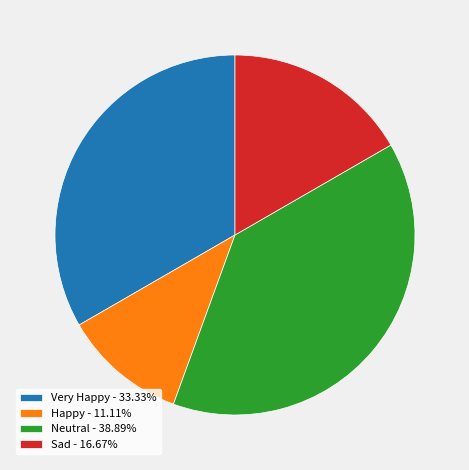

Do Happy - 11.11% and Very Happy - 33.33% together represent more than half of the pie?

No